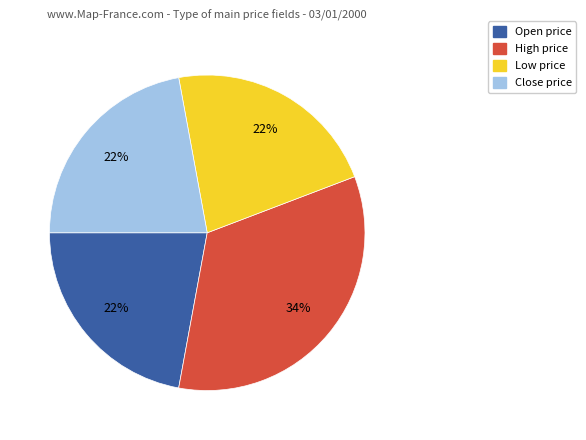

To the nearest percent, what is the difference between the largest and smallest slice percentages?

12%